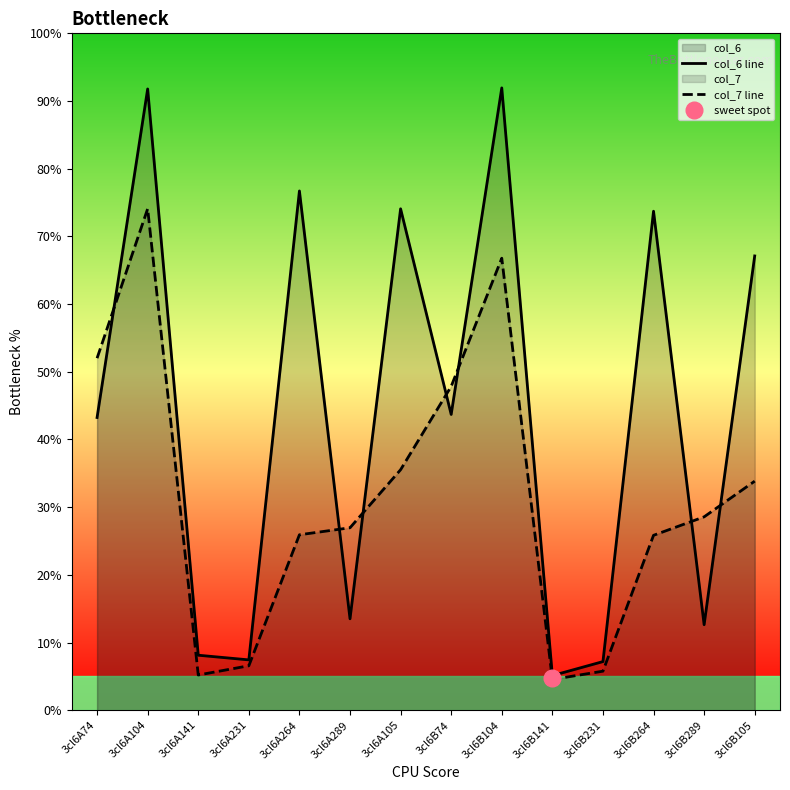

List the series in order of their peak value, highest first.

col_6 line, col_7 line